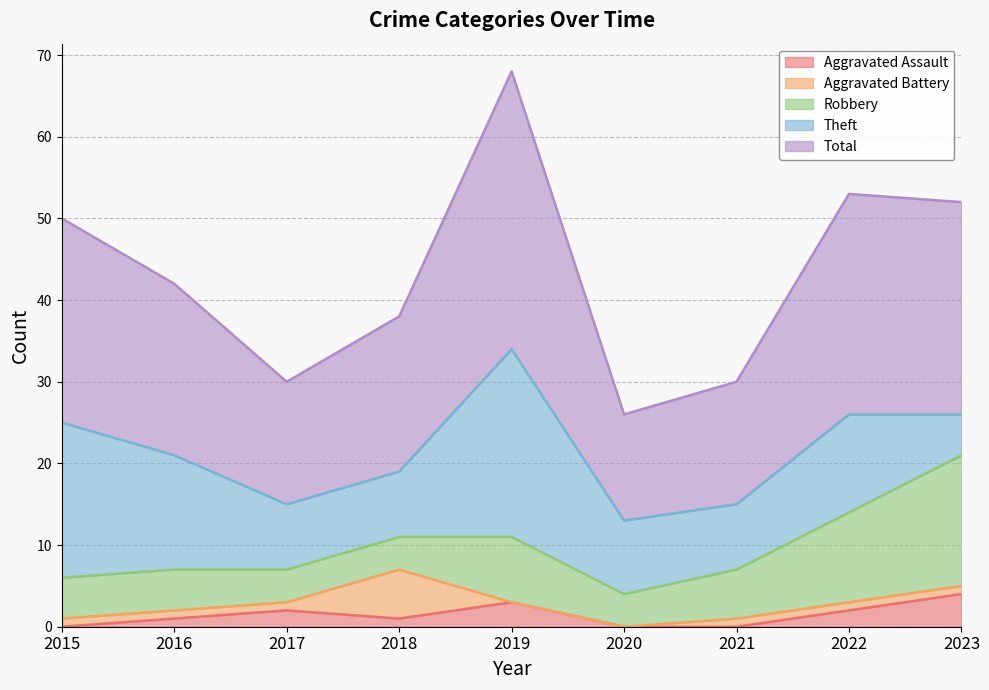

At which label is Aggravated Battery closest to 3?

2015